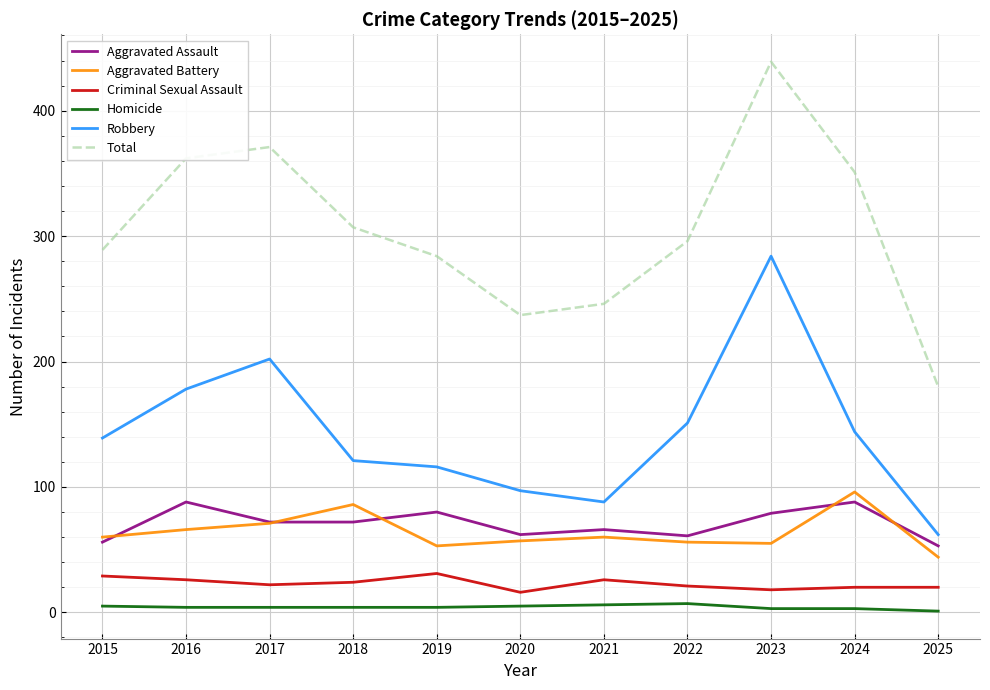

How many lines are shown in the chart?

6